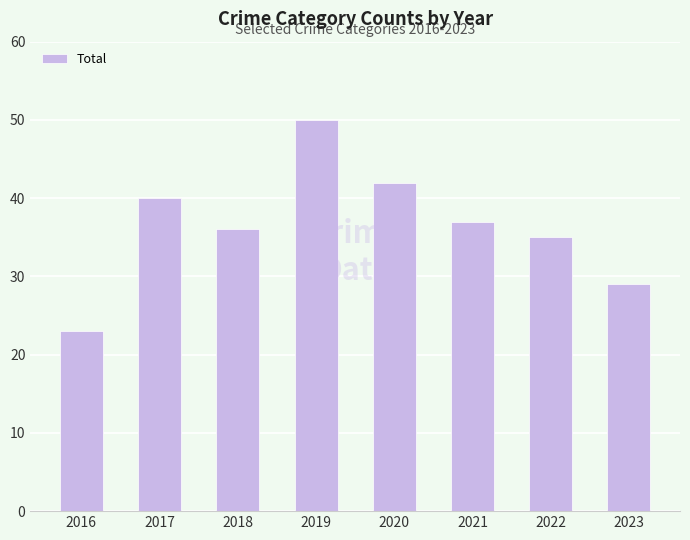

What is the minimum value shown in the chart?

23